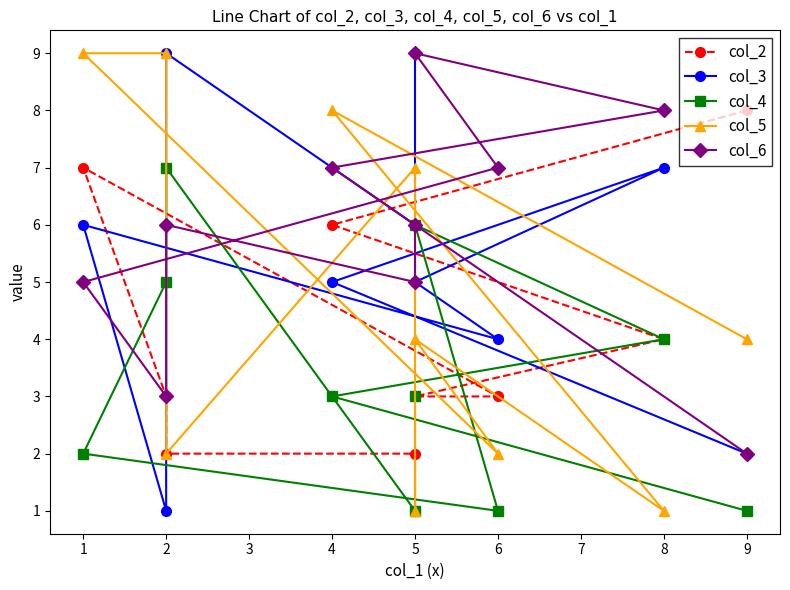

Which series has the largest total across all categories?

col_6